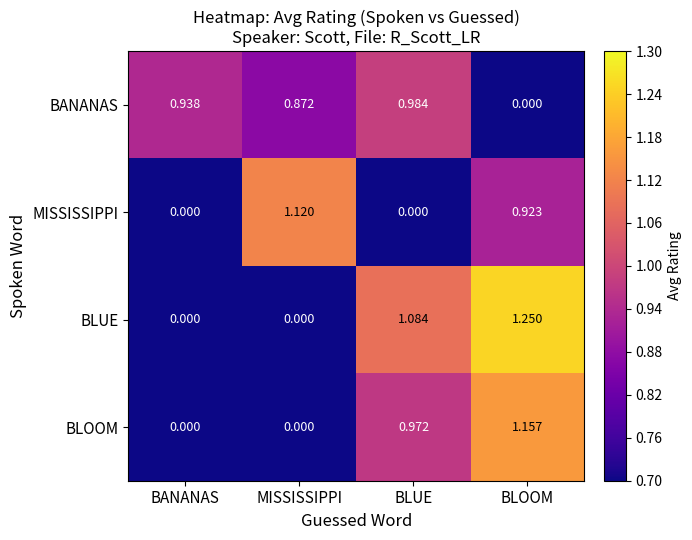

Which label corresponds to the largest value in the chart?

BLOOM